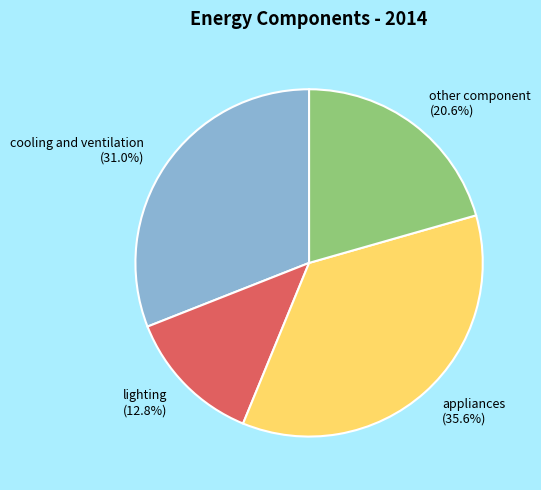

Approximately how many times larger is the value at cooling and ventilation compared to appliances?

0.9